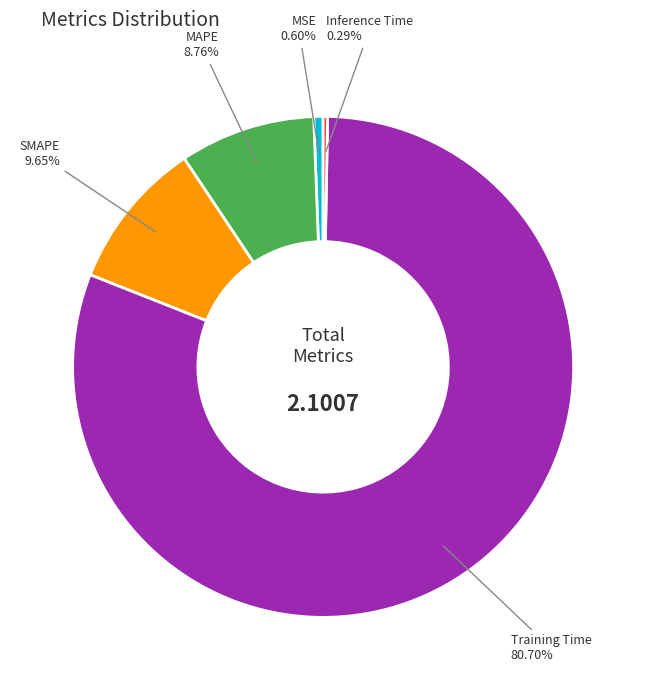

Count the number of slices in the pie.

5